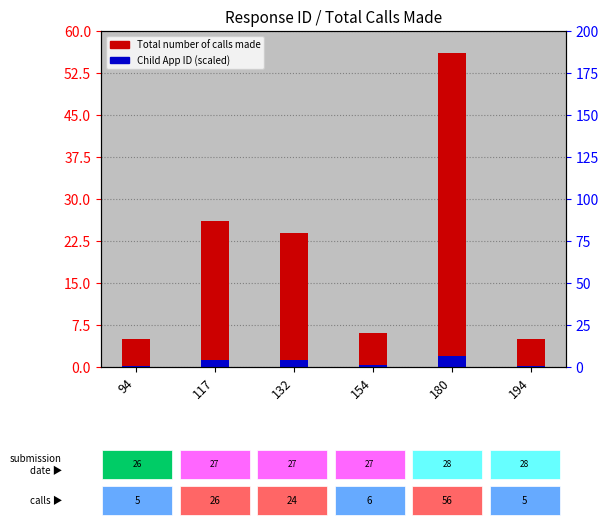

What is the spread (max minus min) of values at 154?

5.7